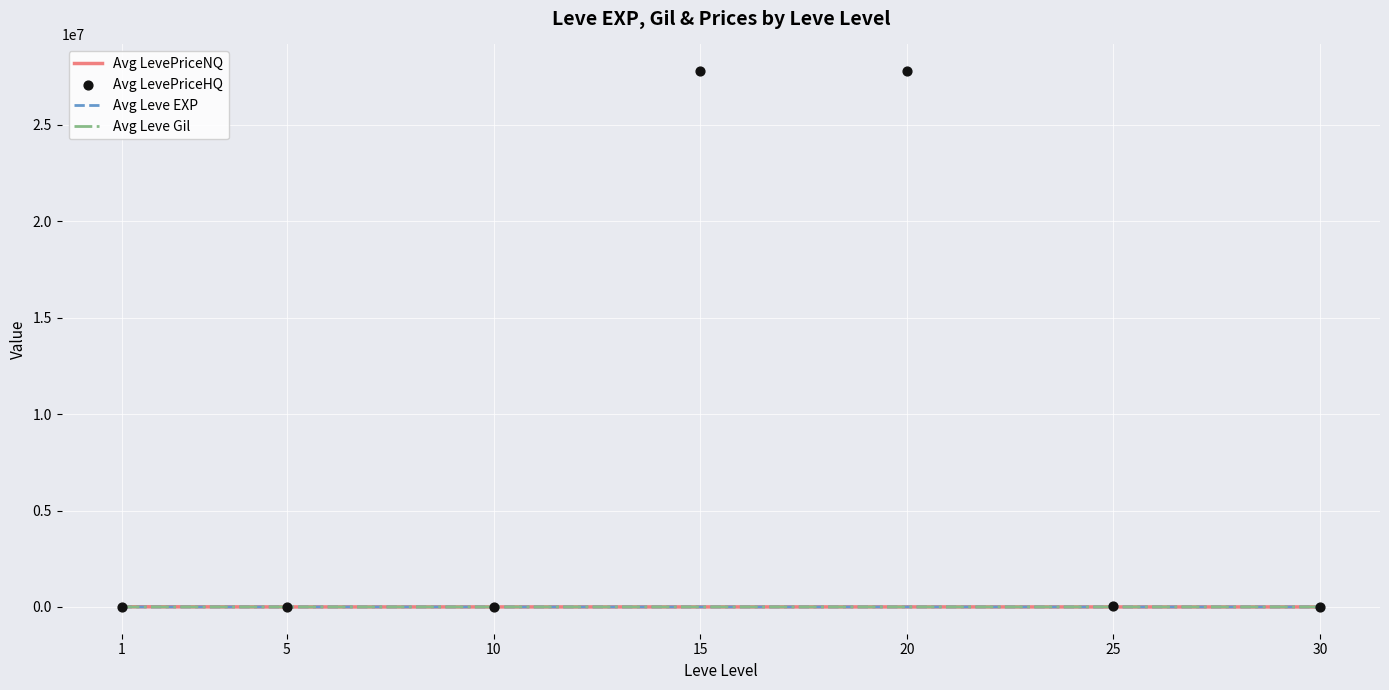

Which series reaches the maximum Y coordinate?

Avg LevePriceHQ